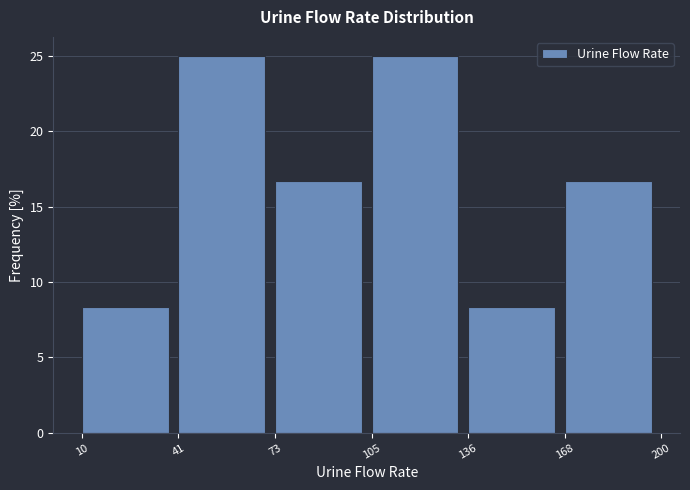

Reading left to right, list every bar in this chart as the range it spans on the x-axis followed by its height. The values are not printed on the chart, so give them approximately, as read against the axis.

10 to 41: 8.5
41 to 73: 25.0
73 to 105: 16.5
105 to 136: 25.0
136 to 168: 8.5
168 to 200: 16.5